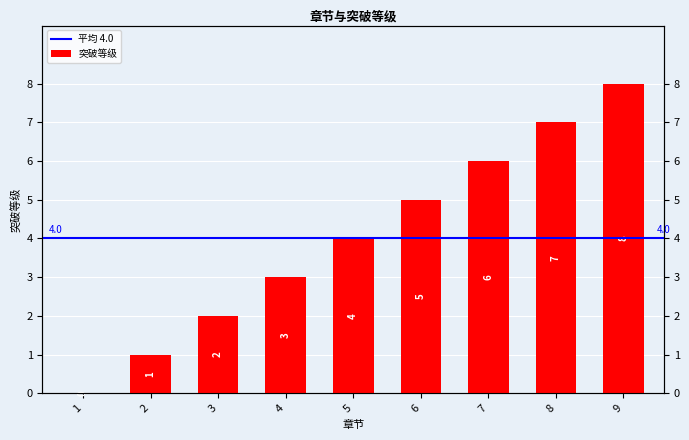

Is it true that the value at 3 is 3?

False